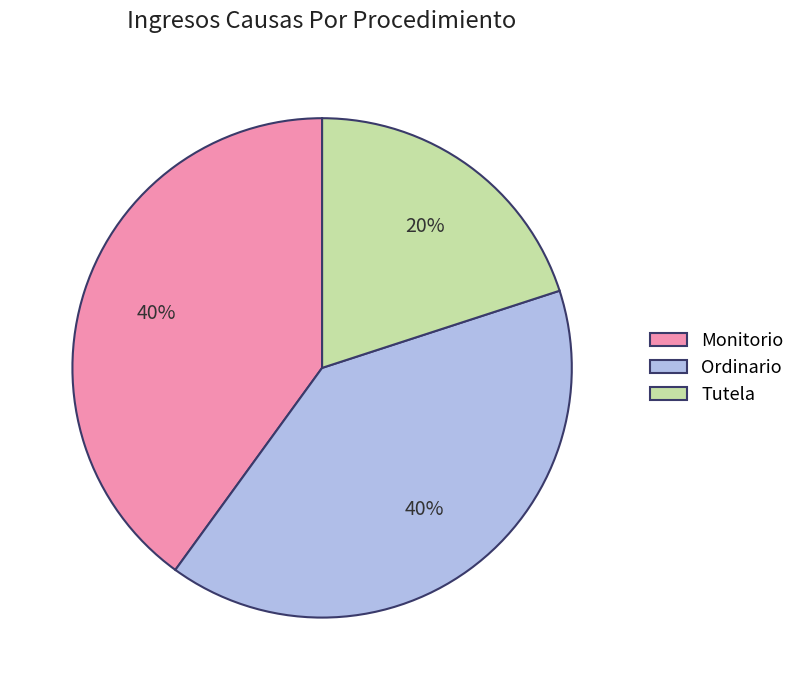

To the nearest percent, what percentage of the pie is Ordinario?

40%